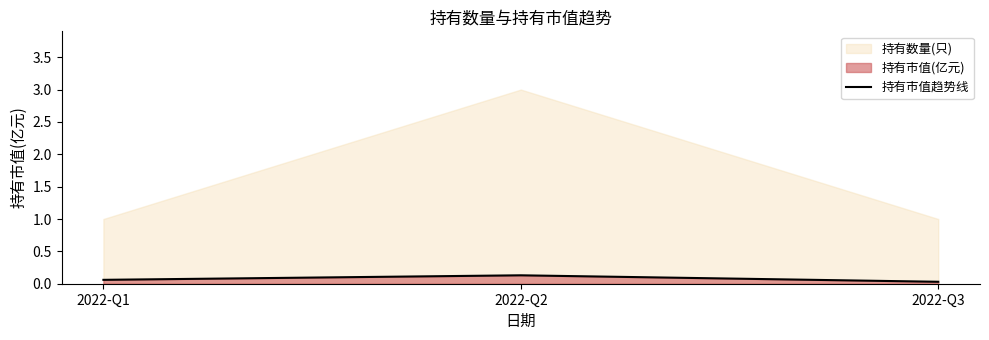

Rank the categories by value from lowest to highest.

2022-Q3, 2022-Q1, 2022-Q2